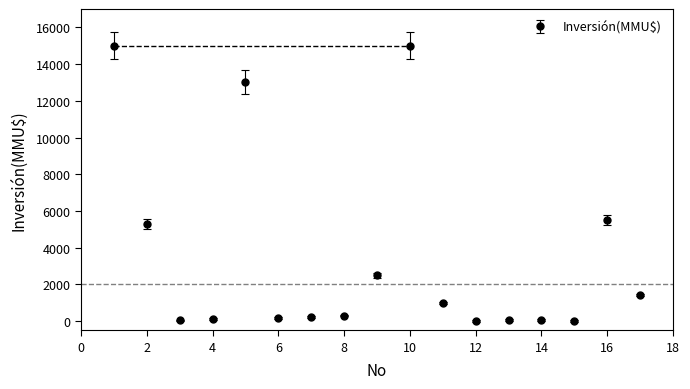

What is the sum of all values?

59701